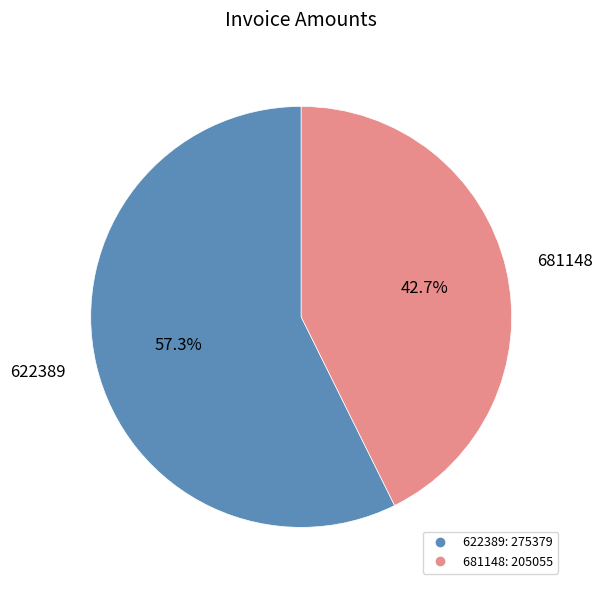

Is there any slice that represents more than half of the pie?

Yes